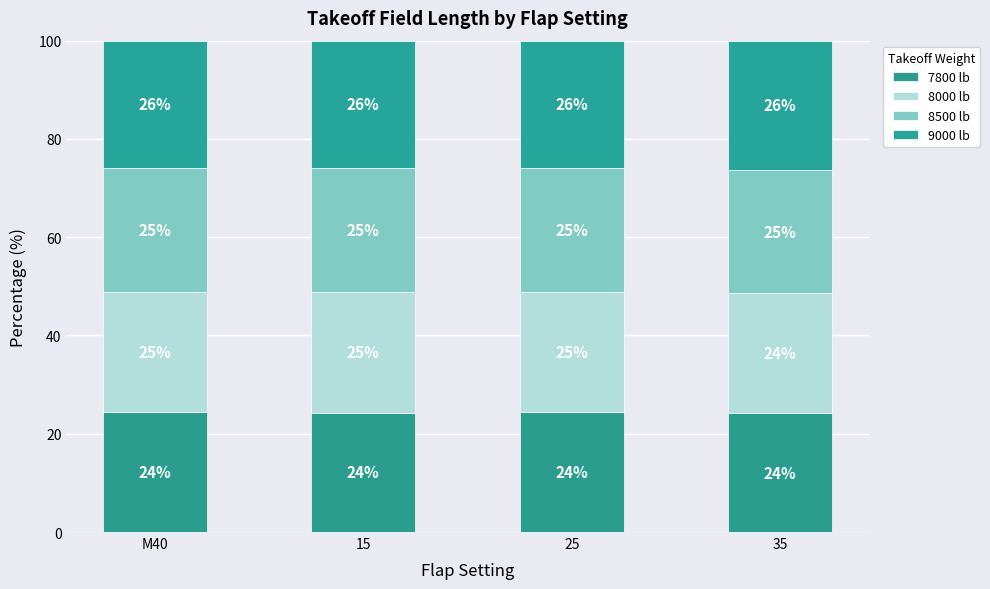

Are the bars grouped side by side (vs. stacked)?

No